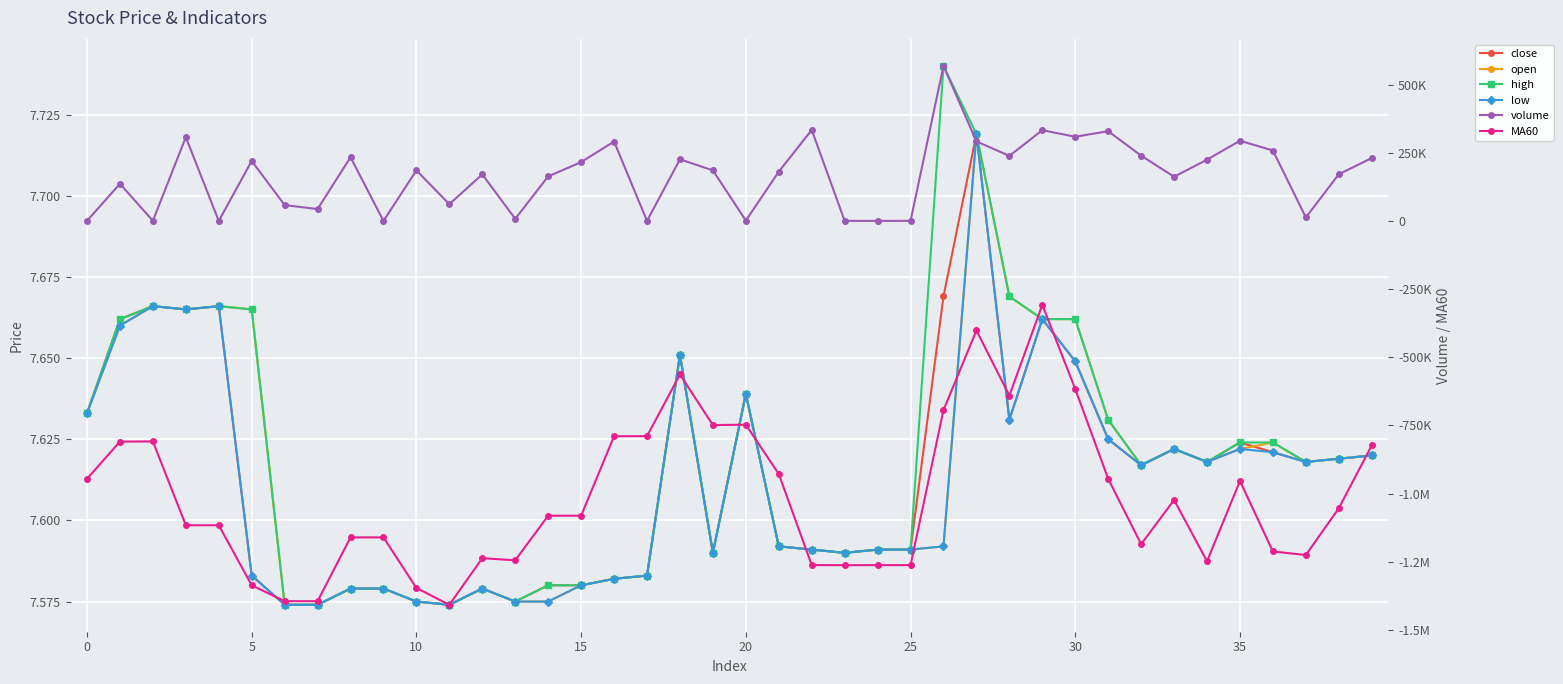

What is the value of the open point at the 33rd from the left?

7.6